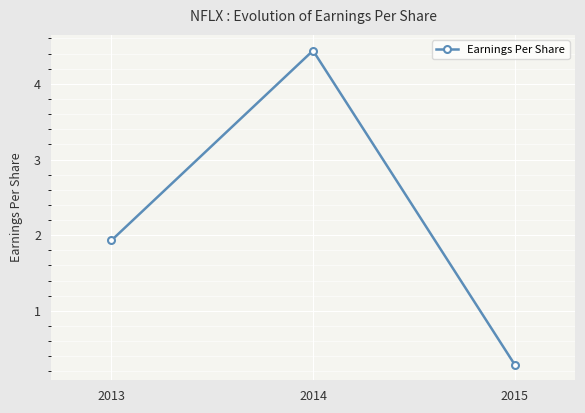

True or false: the data shows 4.4 at 2014.

True